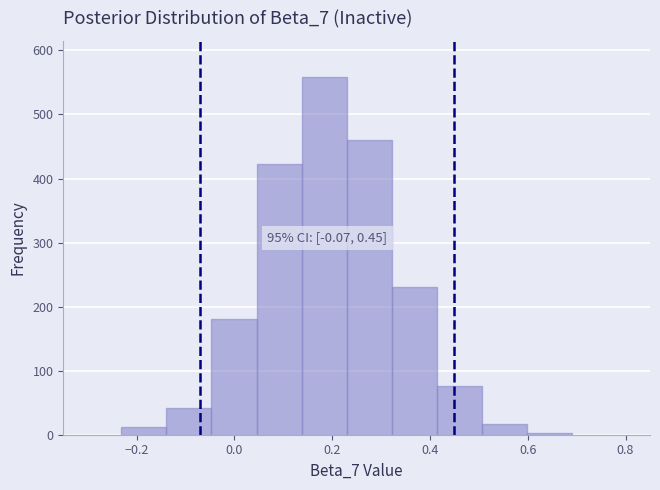

Which range on the x-axis has the tallest bar?

0.14 to 0.22